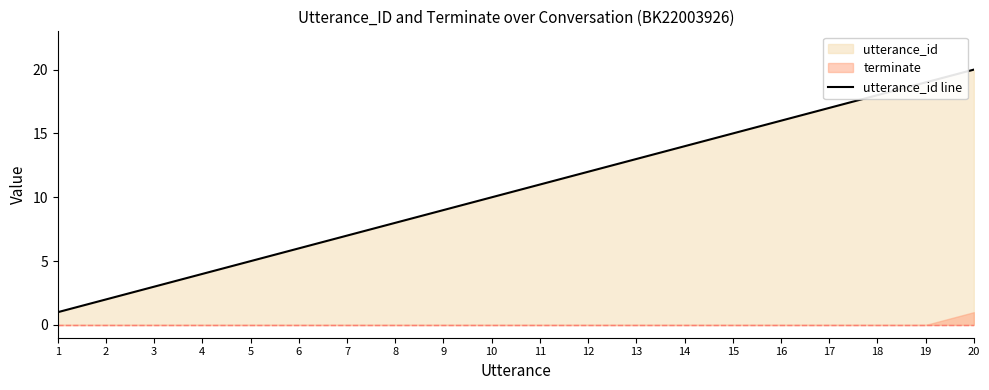

What is the change in value from 2 to 18?

+16